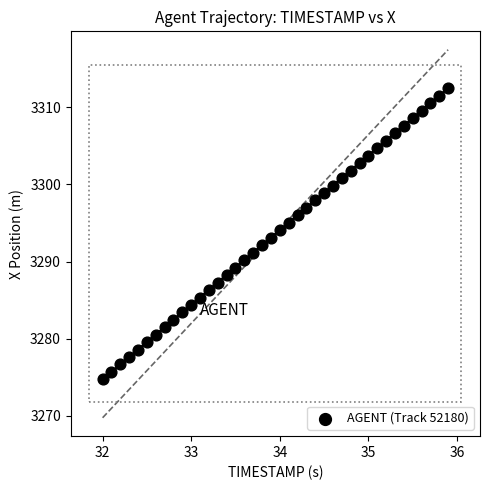

What is the range of X values (max minus min)?

3.9